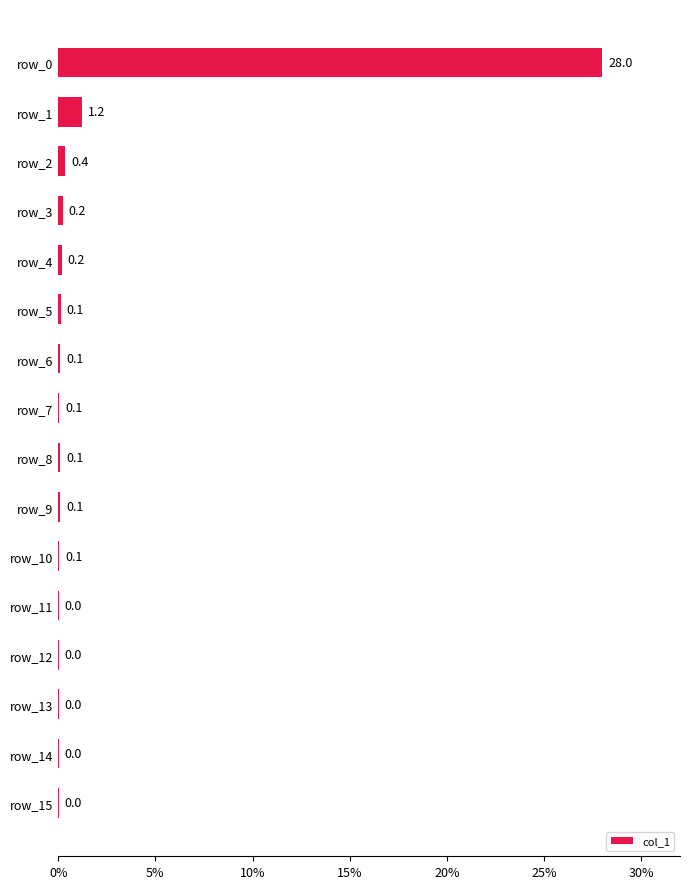

What is the greatest value displayed?

28.0